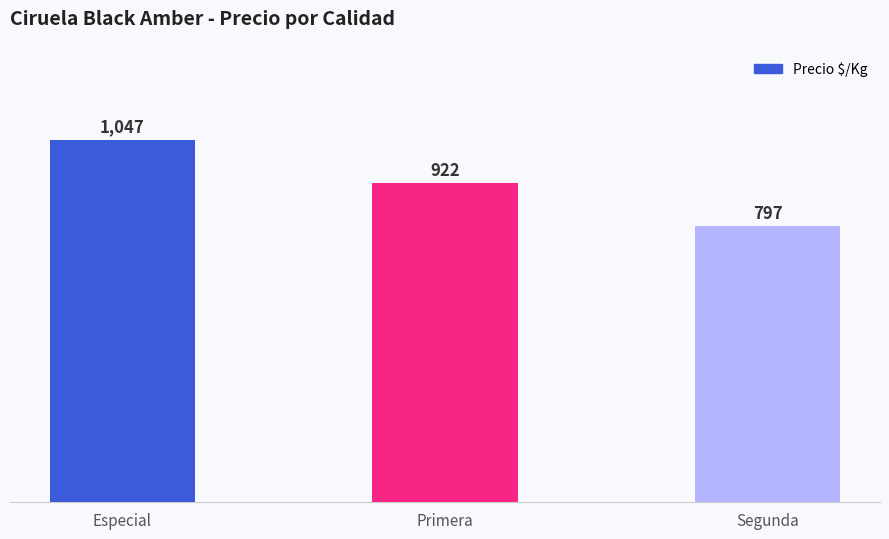

How many distinct data groups are displayed?

1